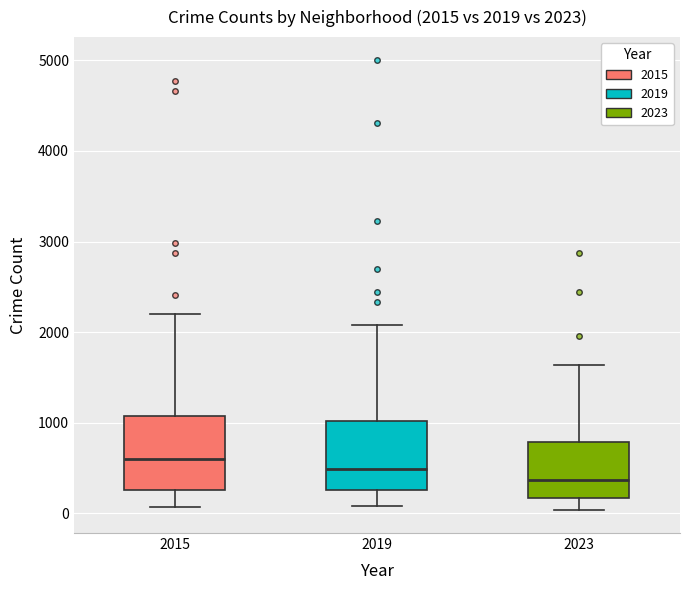

Which box's median line is the lowest?

2023